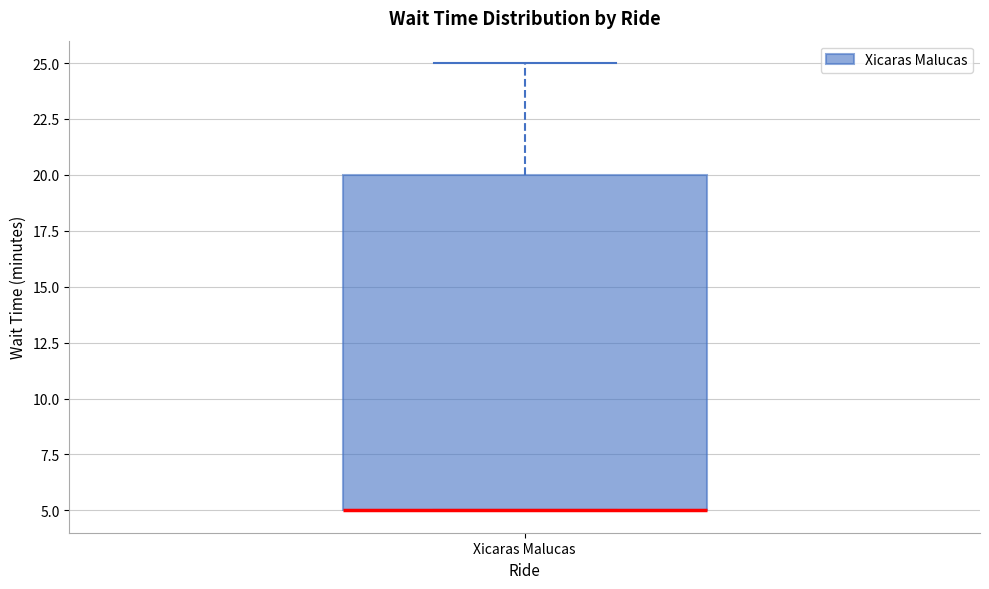

Transcribe this box plot: give where the median line is, the range the box spans, and where the two whiskers end, as read against the y-axis. The values are not printed on the chart, so give them approximately, as read against the axis.

median 5 (drawn on the box's lower edge), box 5 to 20, whiskers 5 to 25